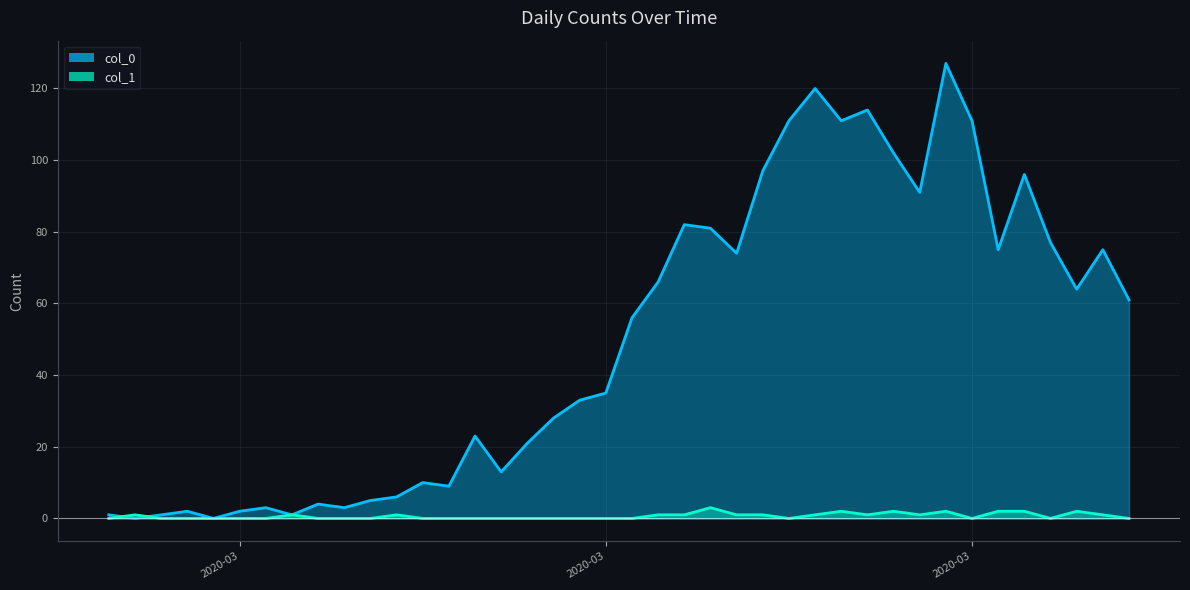

At how many categories does at least one series exceed 0?

39